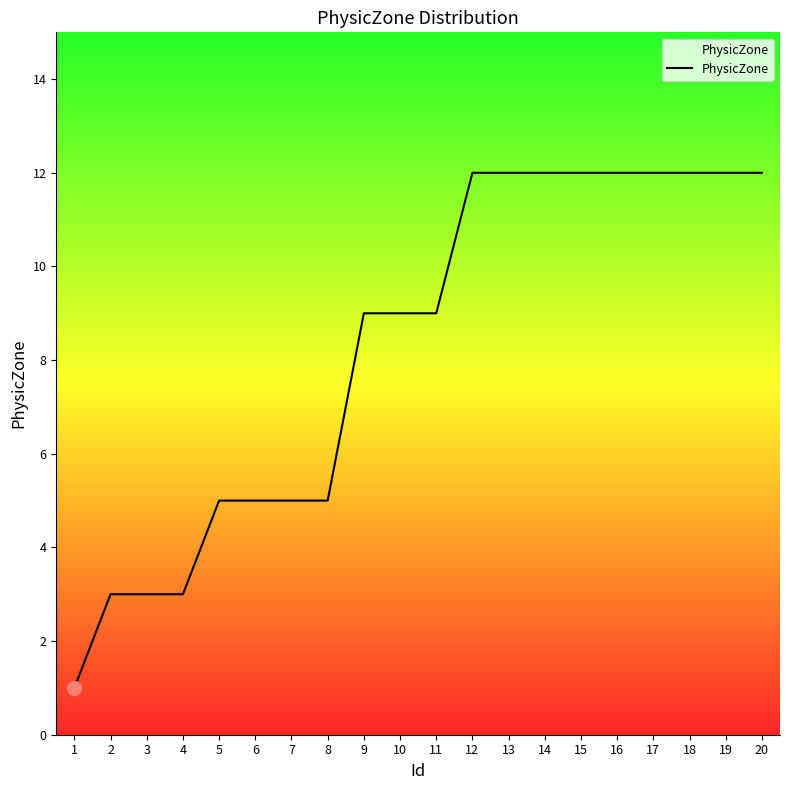

What is the maximum value shown in the chart?

12